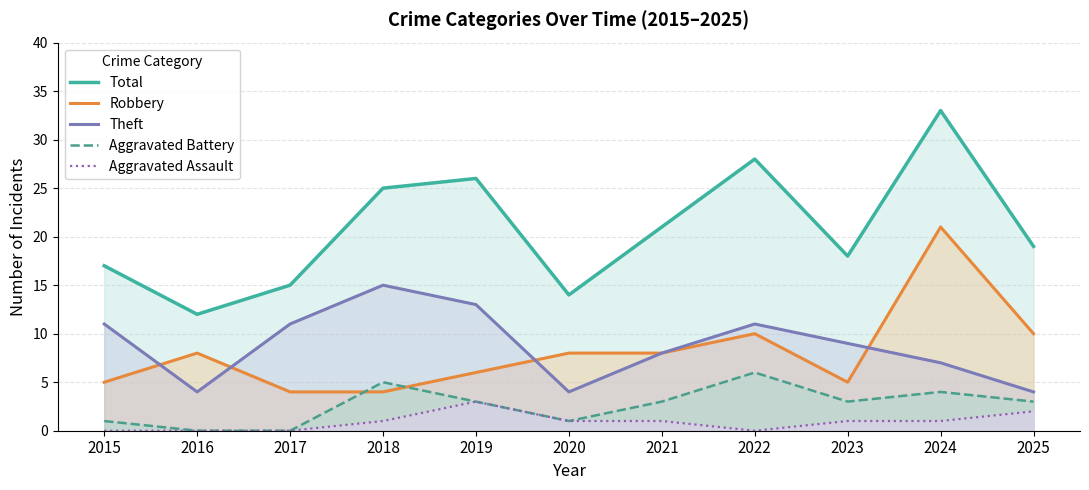

At which category does Total reach its first local peak?

2019